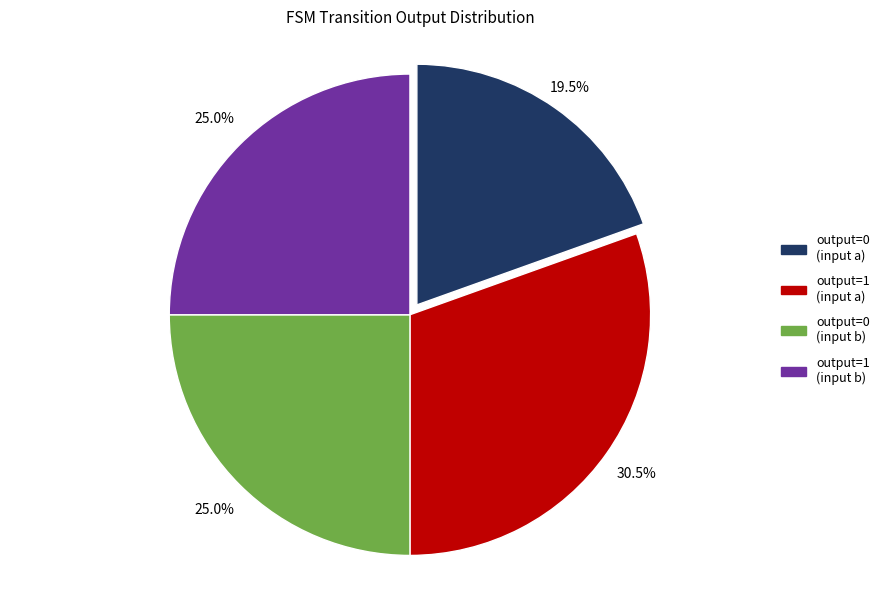

What is the largest slice in the pie chart?

output=1 (input a)